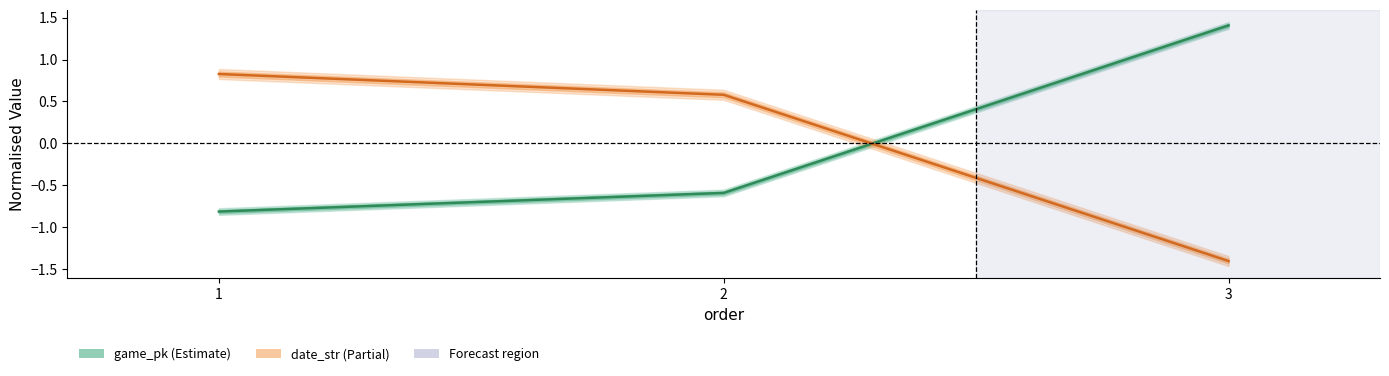

List the series in order of their peak value, highest first.

game_pk, date_str